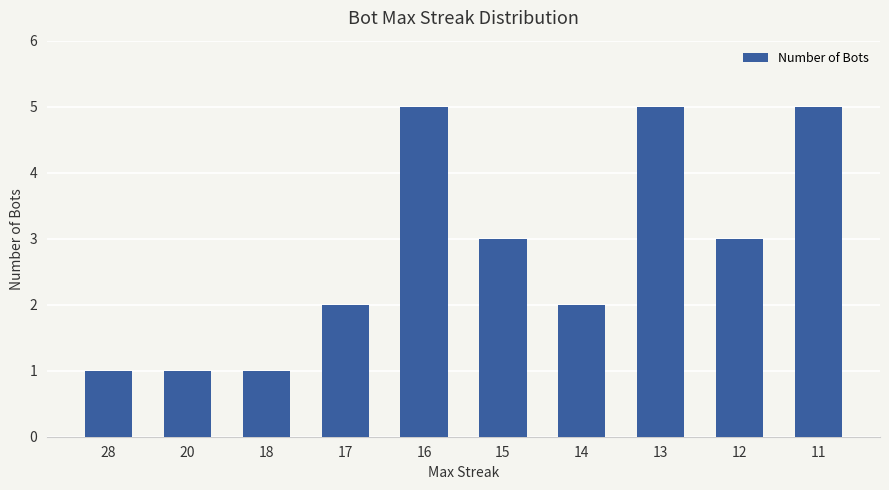

Reading left to right, extract all data points from this chart.

28=1	20=1	18=1	17=2	16=5	15=3	14=2	13=5	12=3	11=5